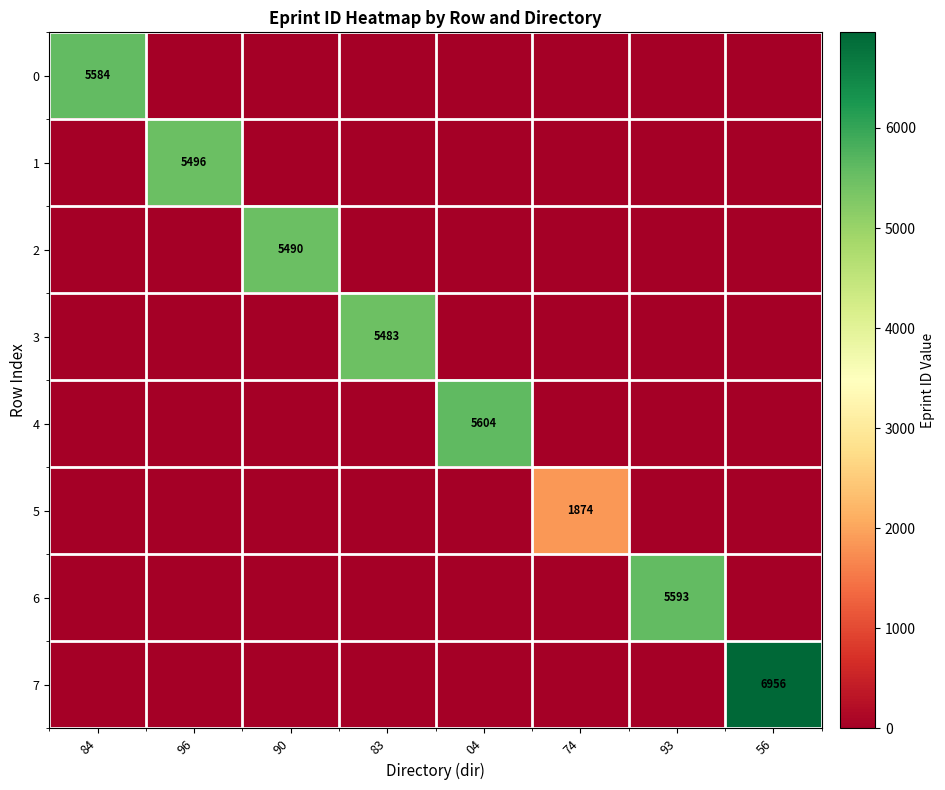

The 1 series shows 5496 at 96. True or false?

True